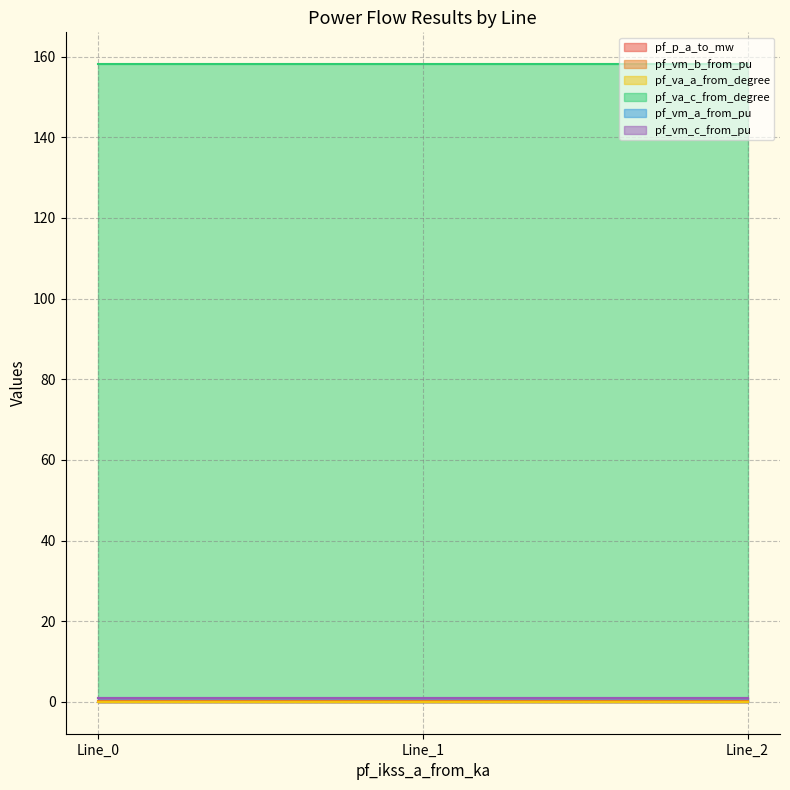

Between Line_1 and Line_0, which is larger?

Line_0